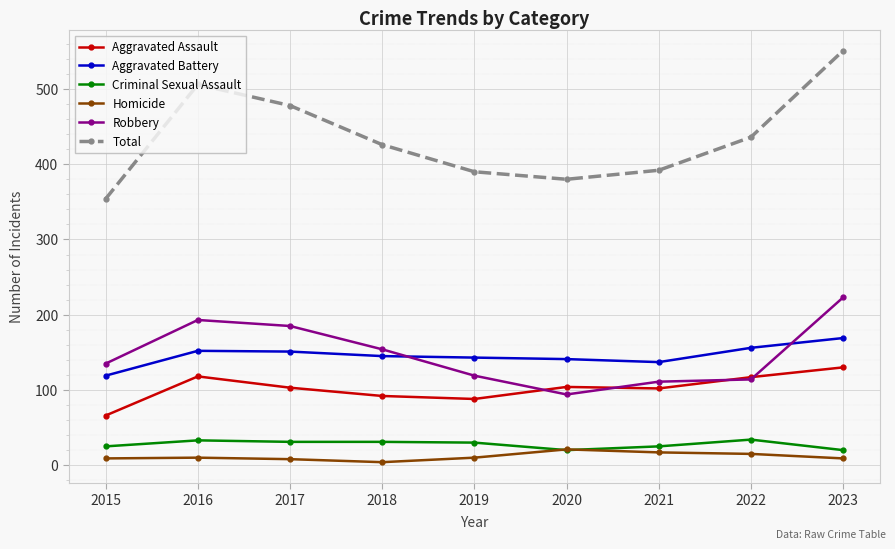

How many lines are shown in the chart?

6